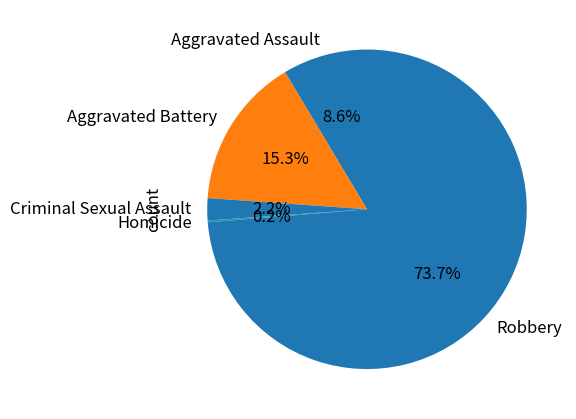

What percentage do Aggravated Assault and Robbery together represent?

82.3%